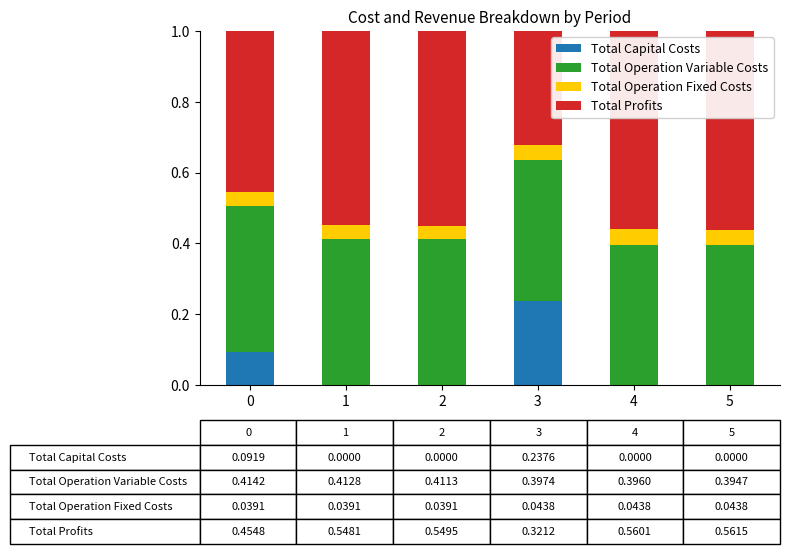

Which category has the highest value in the Total Capital Costs series?

3